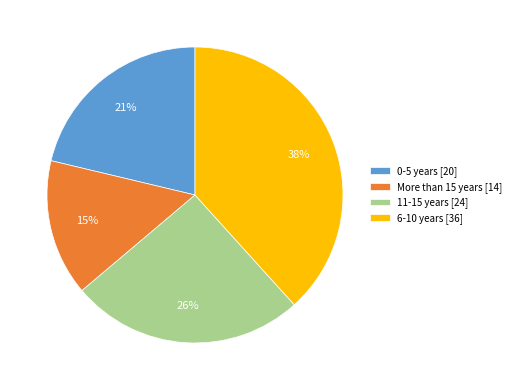

How many segments does this pie chart have?

4